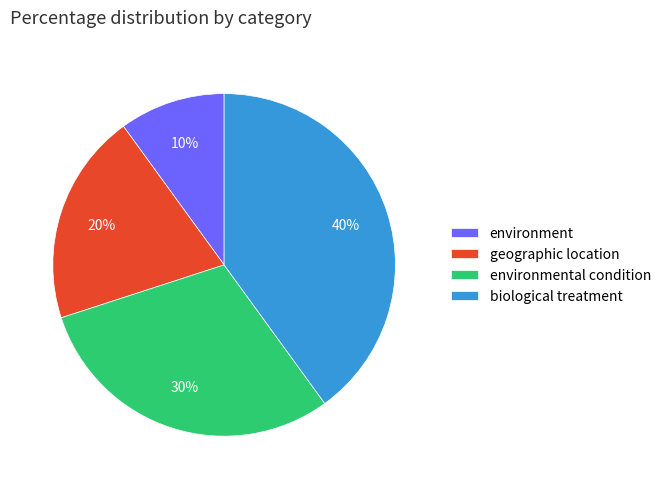

The geographic location slice represents 20% of the pie. True or false?

True